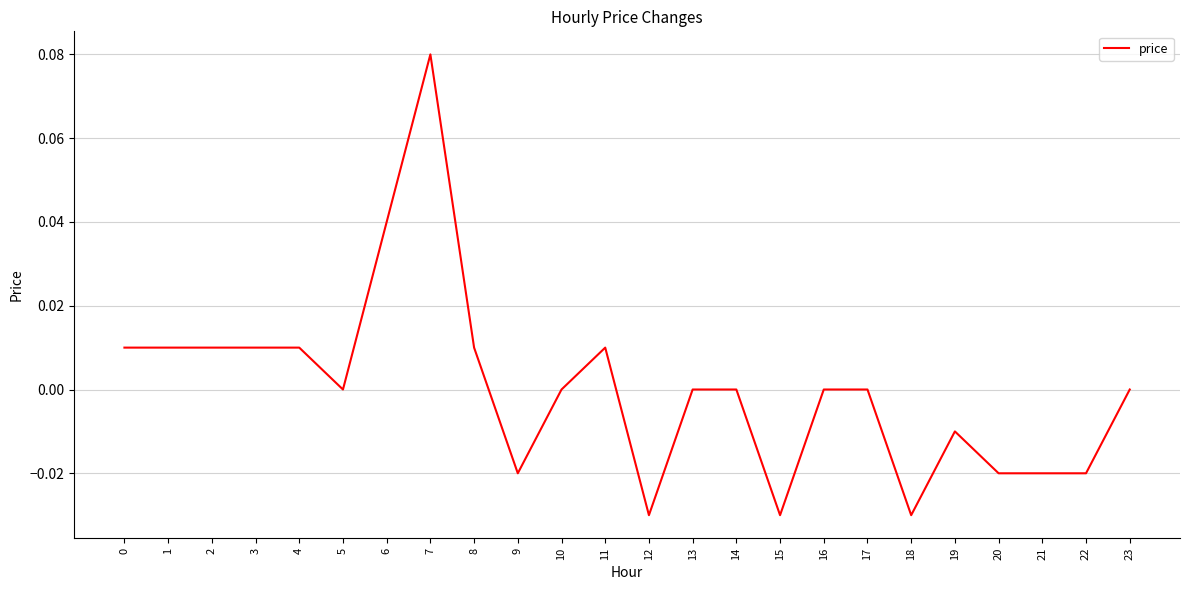

The chart shows a value of 0.0 at 7. True or false?

False